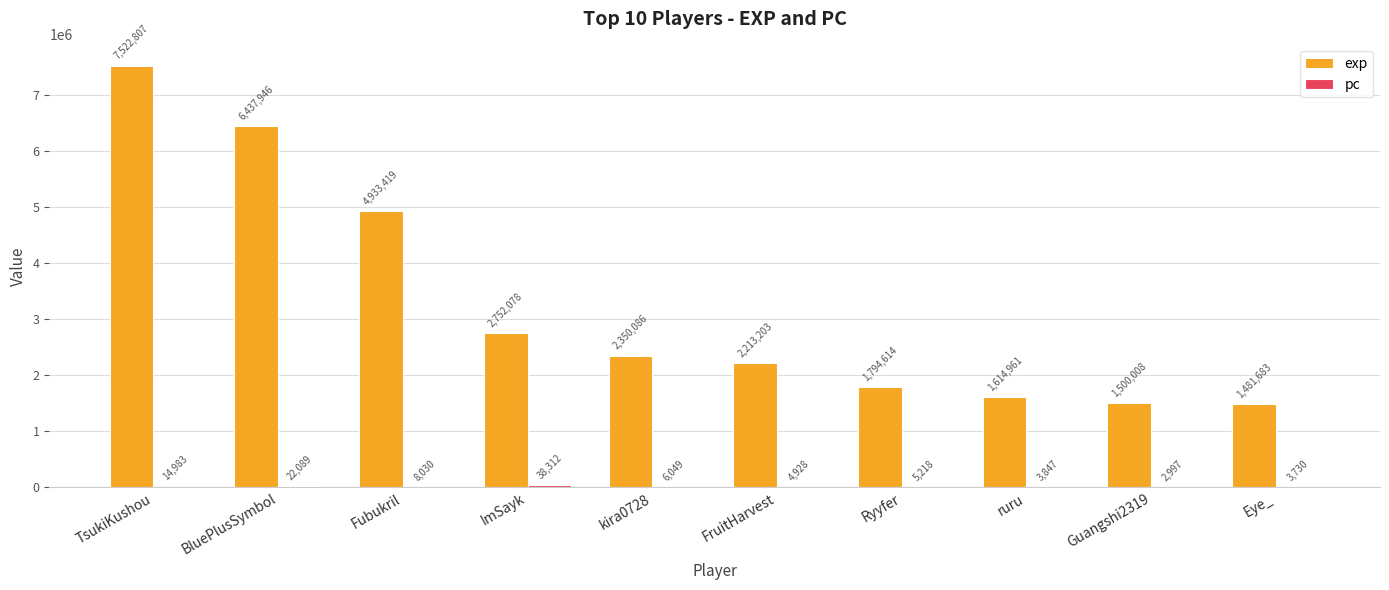

At which label is exp closest to 4502245?

Fubukril